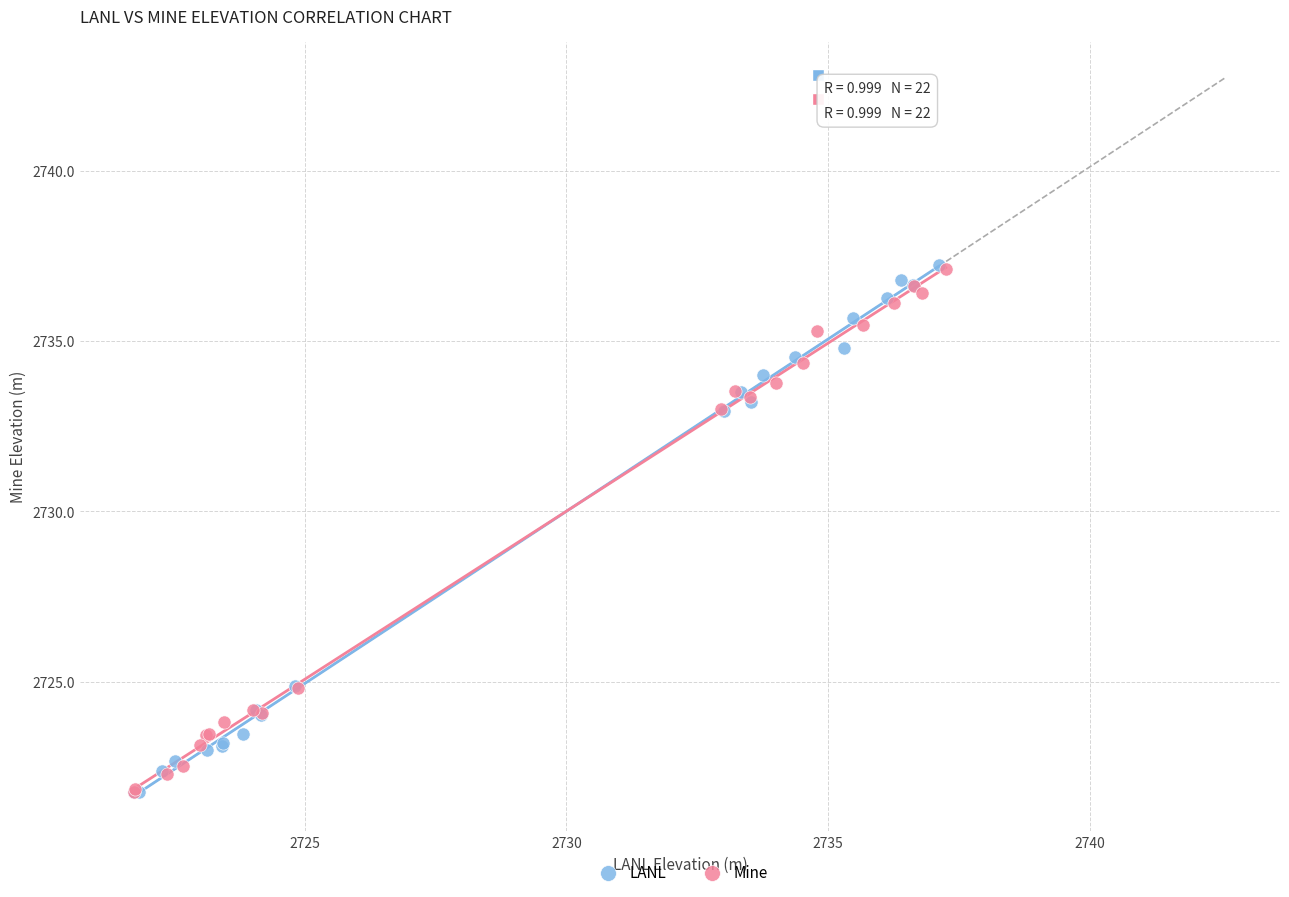

Which series has the largest Y range (max minus min)?

LANL